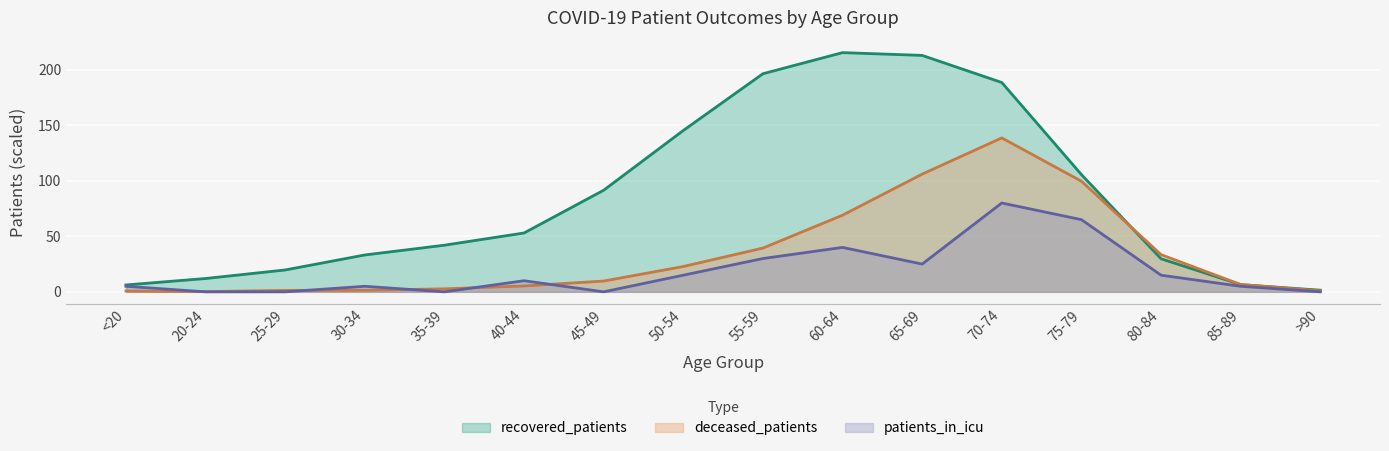

Which series has the largest total across all categories?

recovered_patients